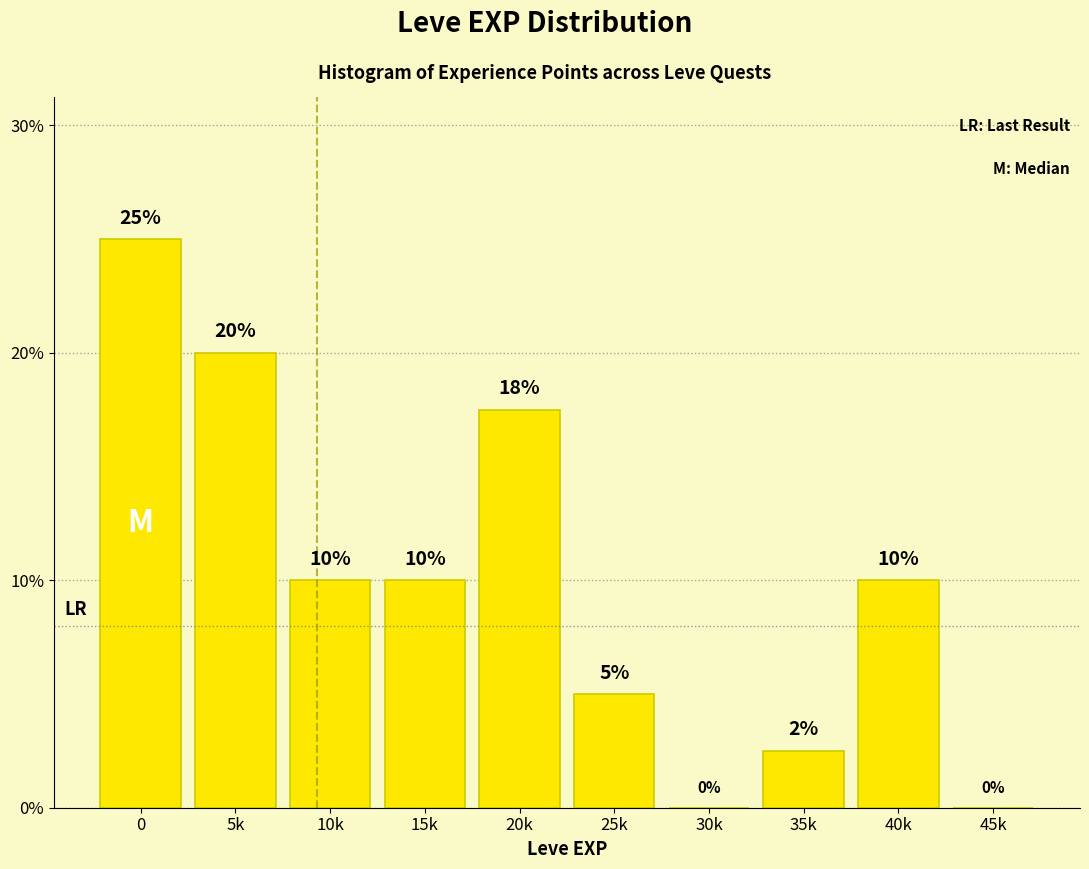

What is the approximate value at 40k?

10.0